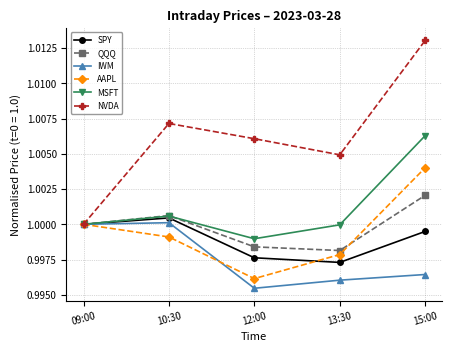

What is the label of the 2nd point from the left?

10:30